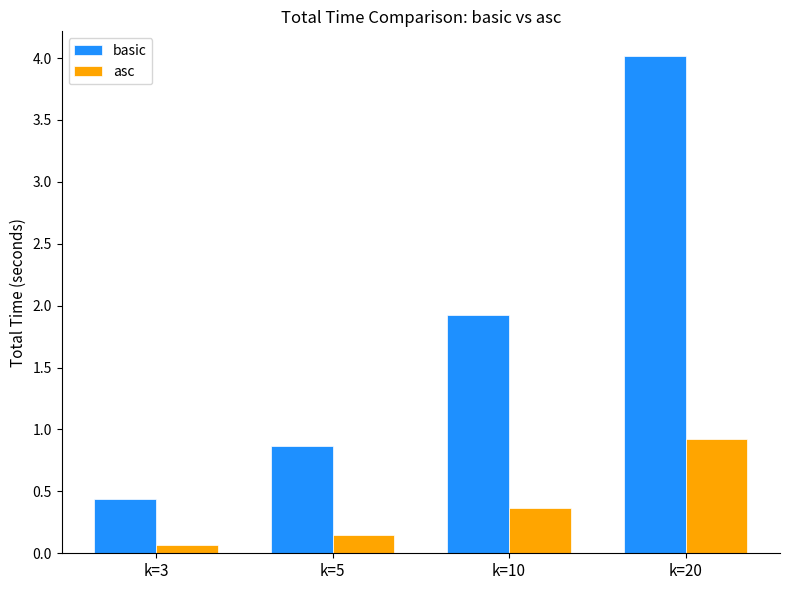

Rank the series at k=3 from lowest to highest value.

asc, basic